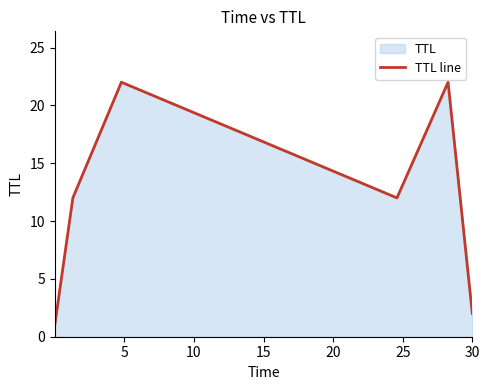

What is the value of the 5th point from the left?

22